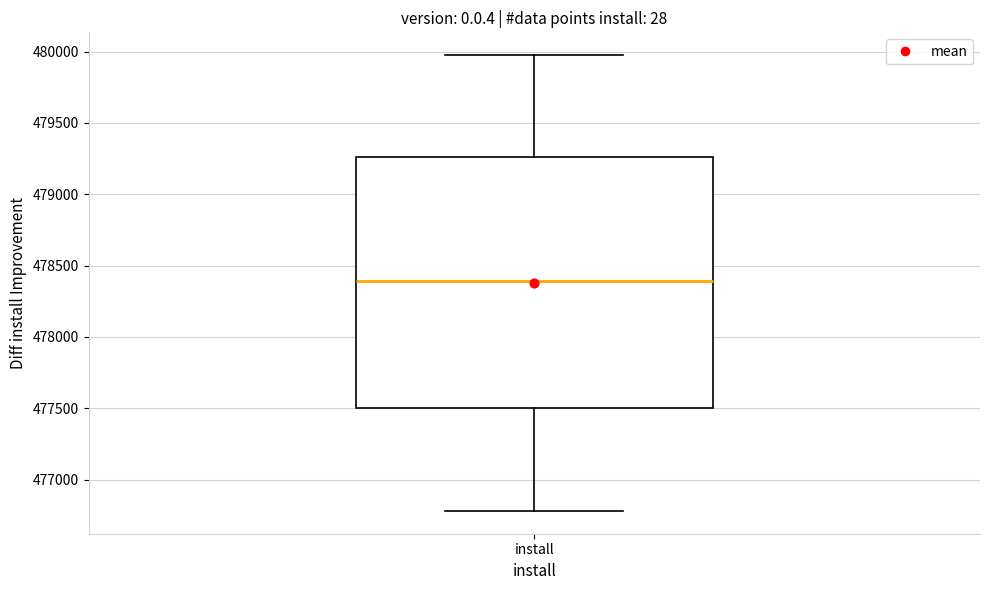

Transcribe this box plot: give where the median line is, the range the box spans, and where the two whiskers end, as read against the y-axis. The values are not printed on the chart, so give them approximately, as read against the axis.

median 478400, box 477500 to 479250, whiskers 476800 to 480000